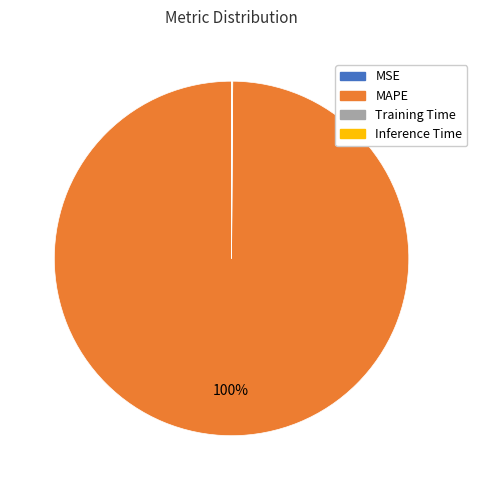

Which slice is the largest?

MAPE